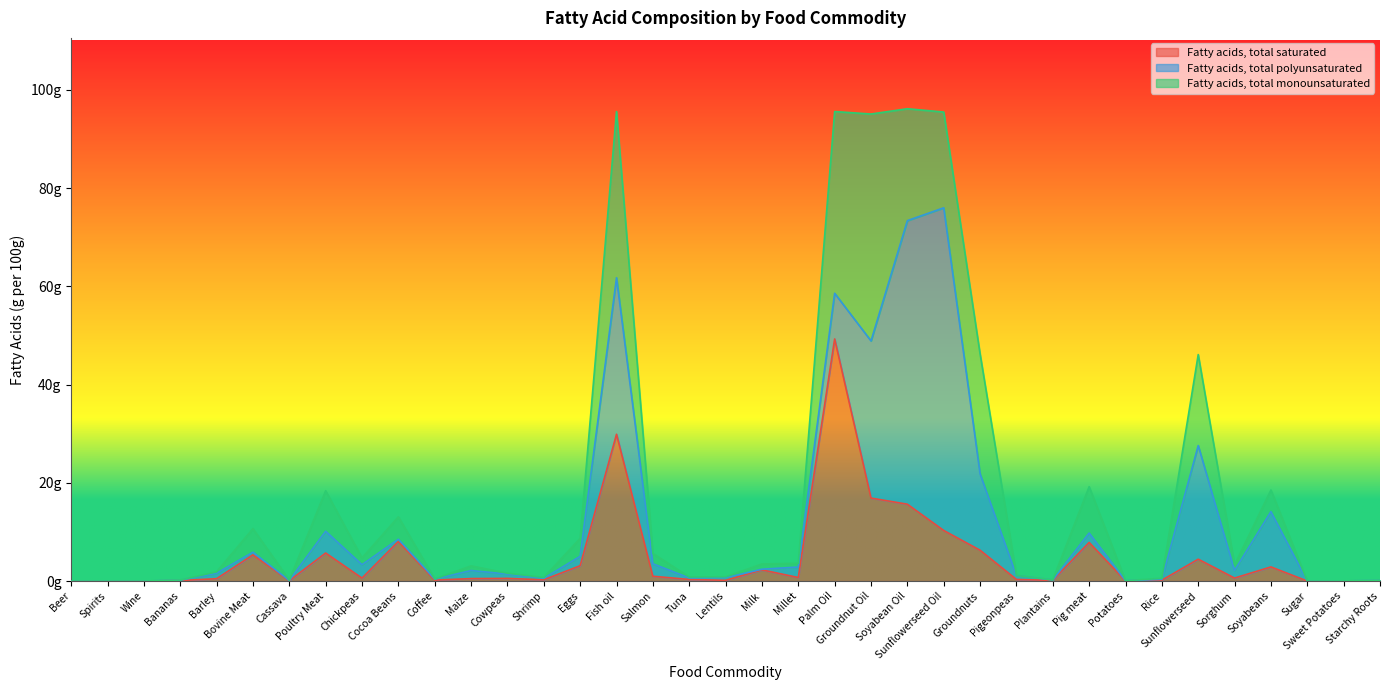

How many intersections are there between Fatty acids, total monounsaturated and Fatty acids, total saturated?

15